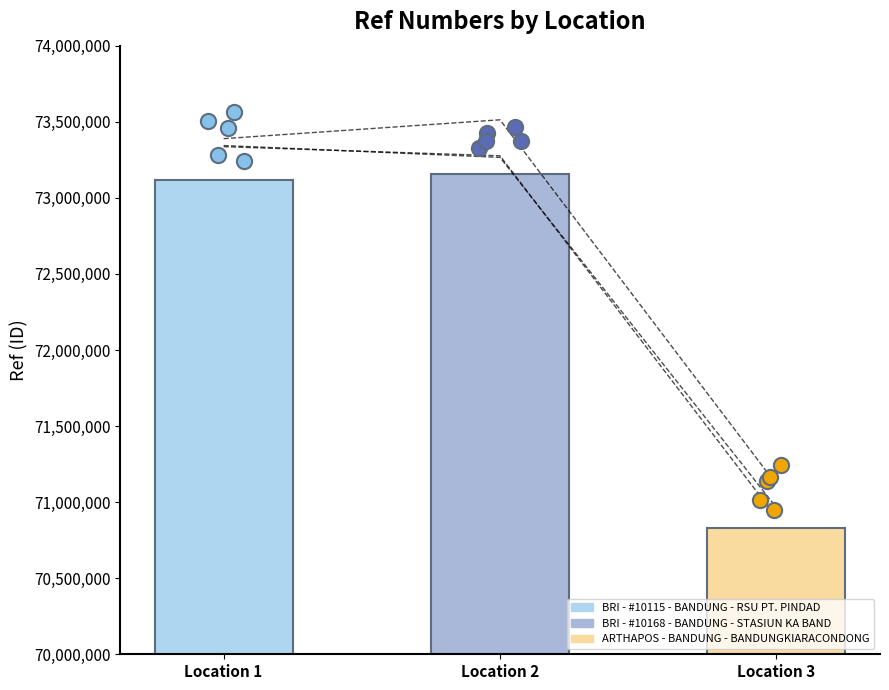

Between Location 3 and Location 2, which is larger?

Location 2